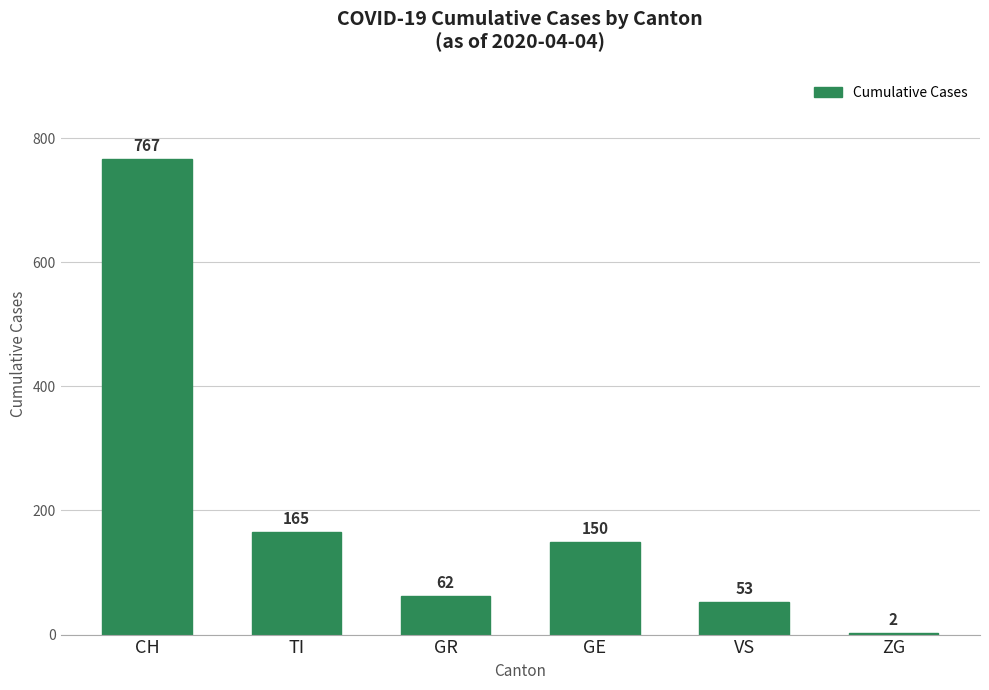

How many data points does each series have?

6